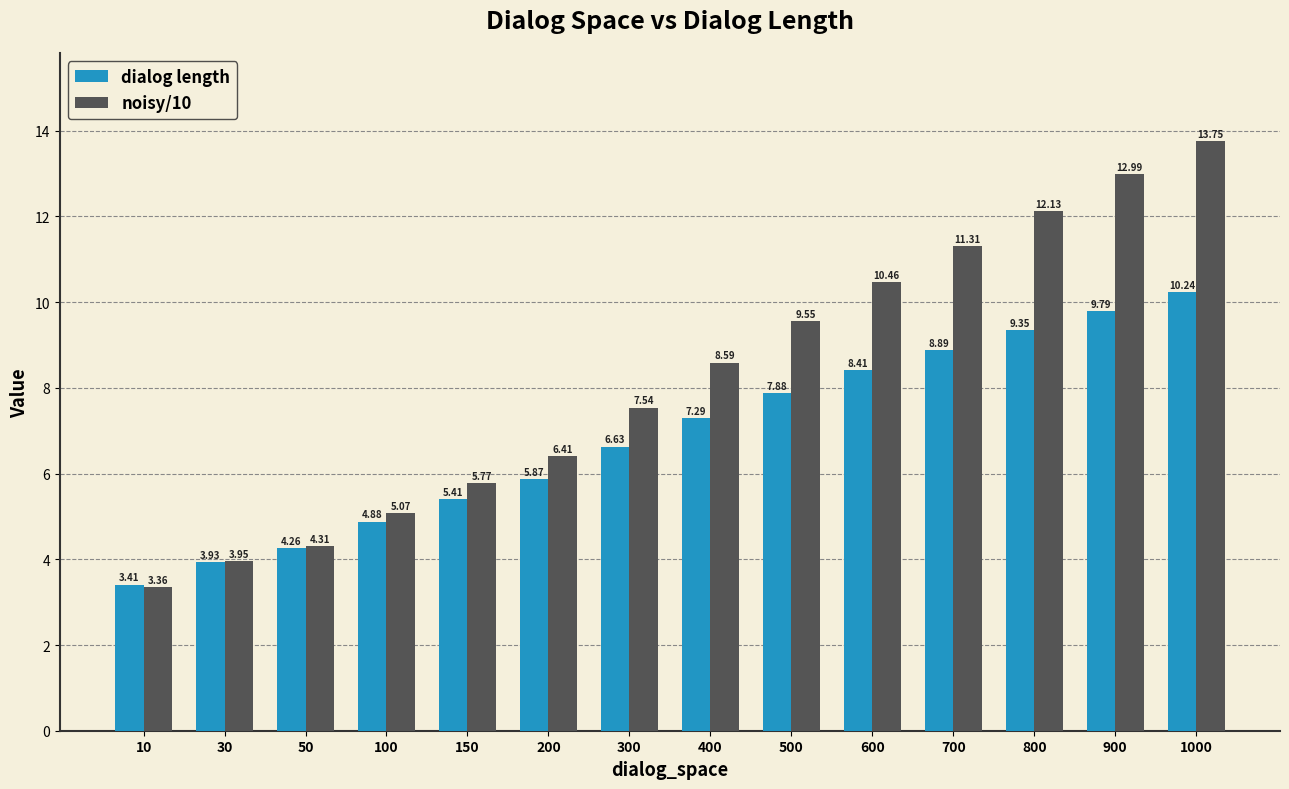

How many values in the noisy/10 series are below 8?

7